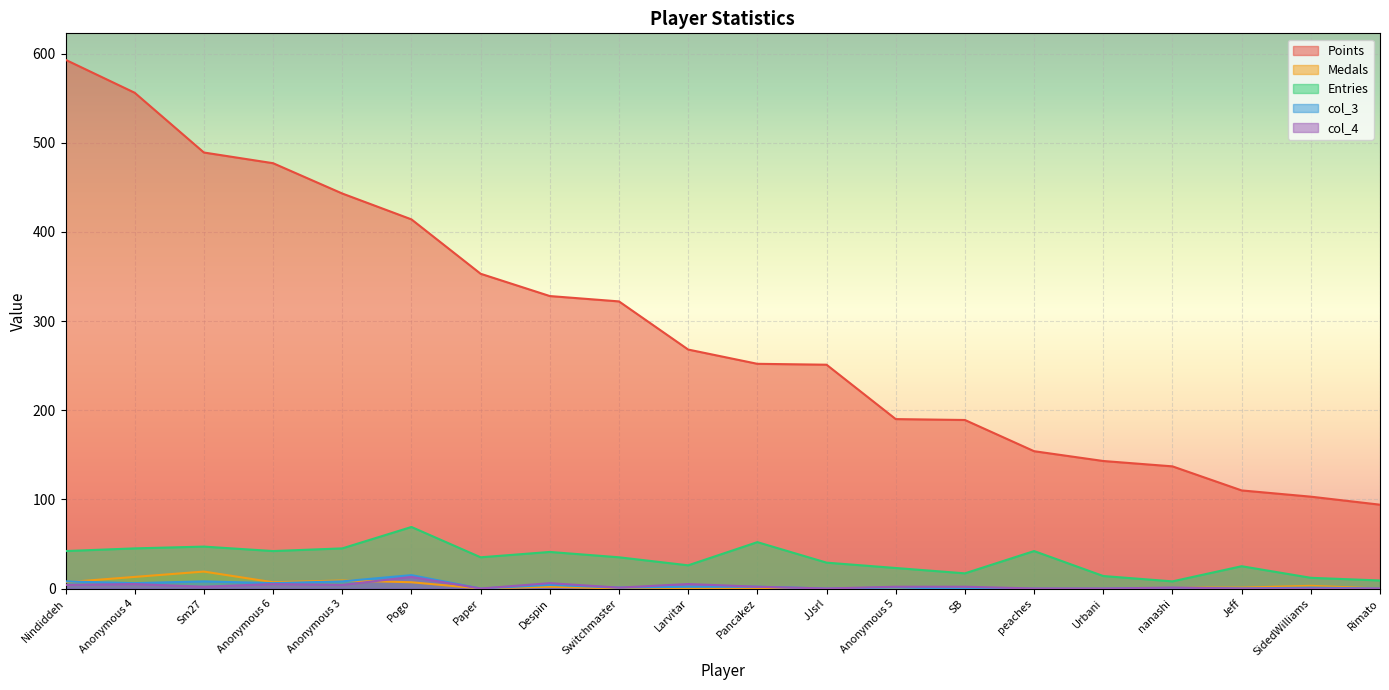

Between Nindiddeh and Anonymous 3, which is larger?

Nindiddeh